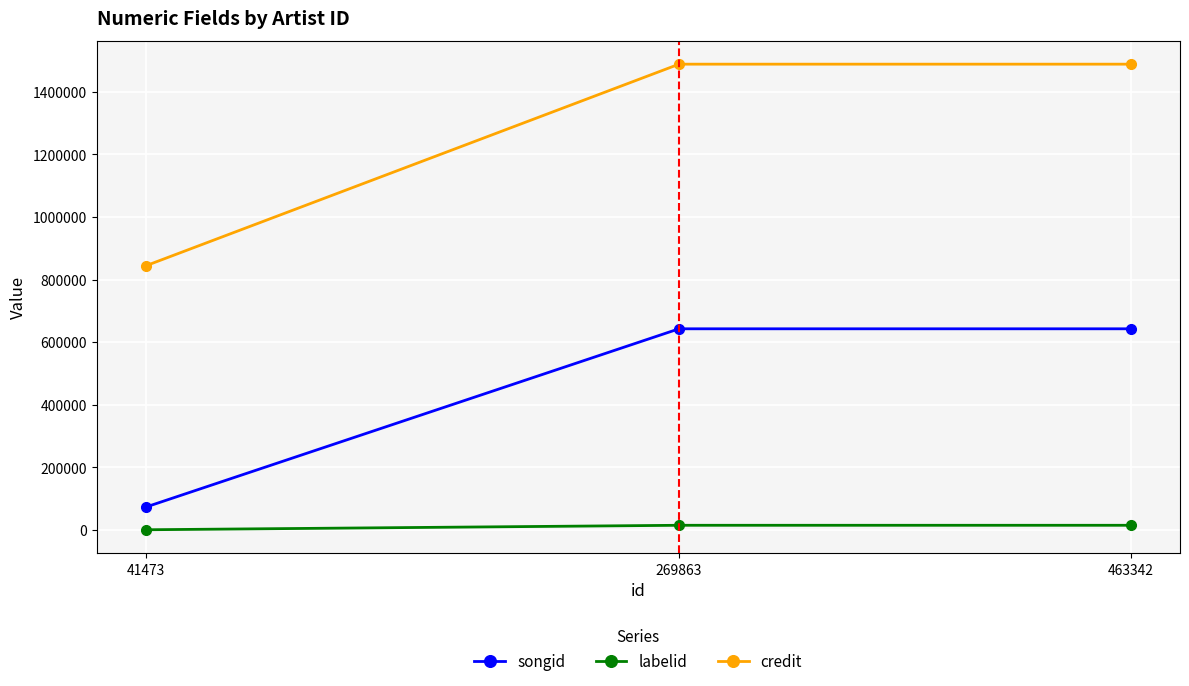

What value does the labelid series have at 41473, to the nearest 50?

100